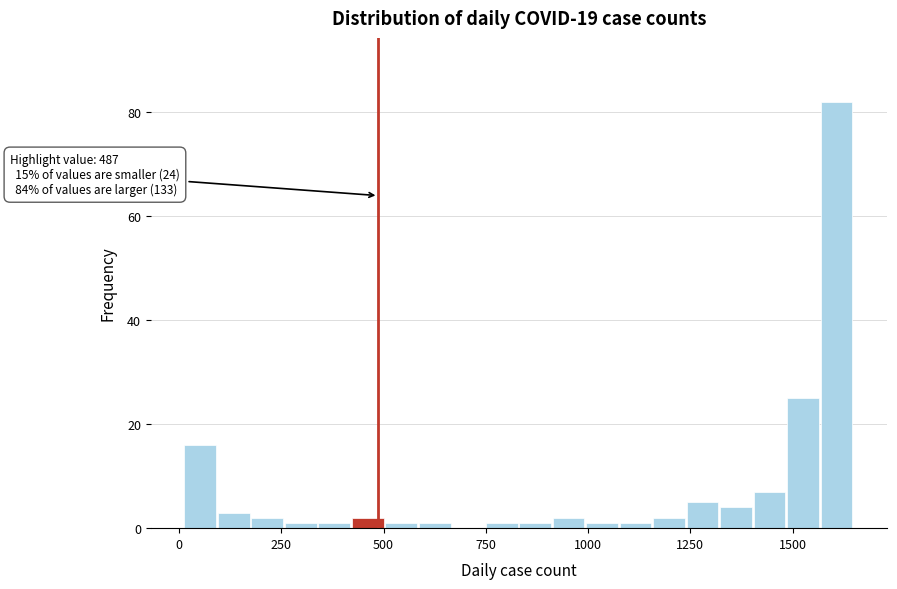

Around what value on the x-axis is the tallest bar? Give the approximate position of its centre, as read against the axis.

1600